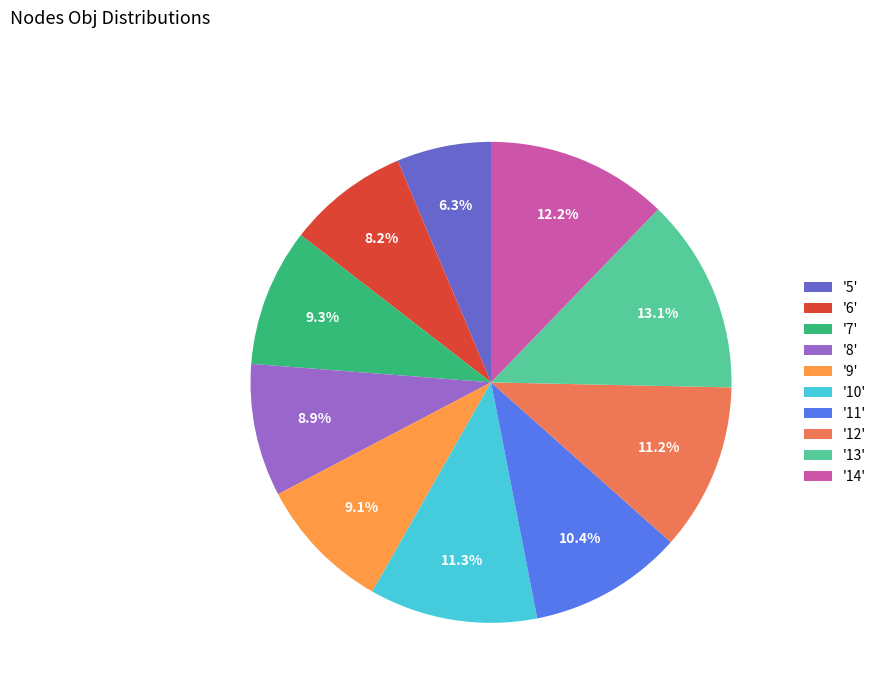

Does any single category account for the majority?

No